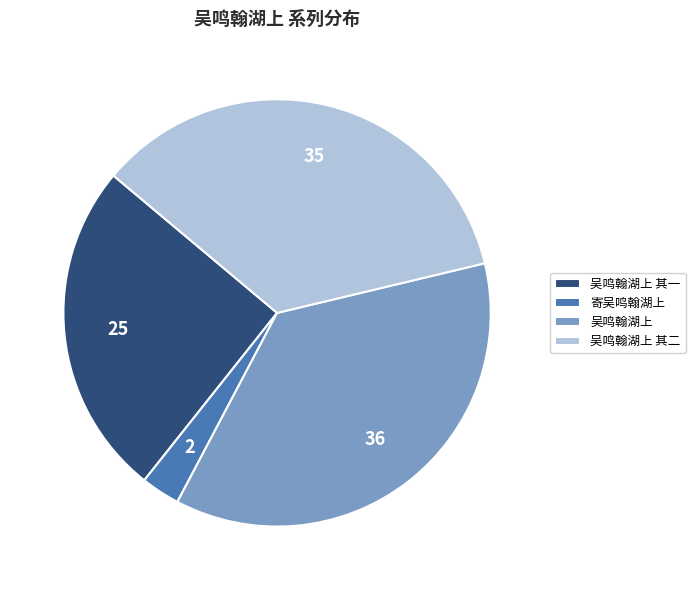

Which has a higher value, 吴鸣翰湖上 其一 or 吴鸣翰湖上?

吴鸣翰湖上